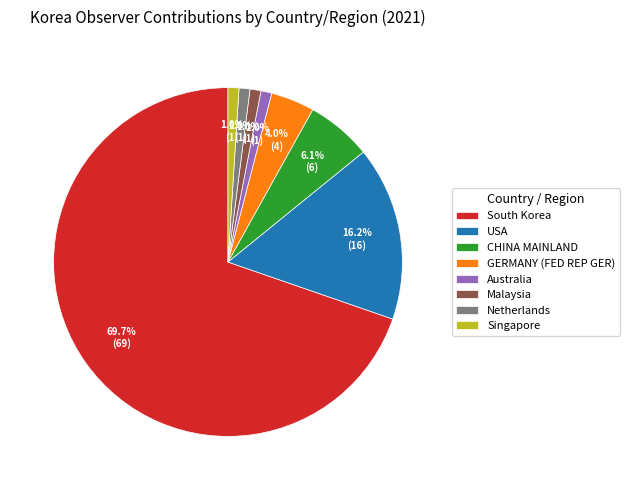

Which has a higher value, Singapore or CHINA MAINLAND?

CHINA MAINLAND